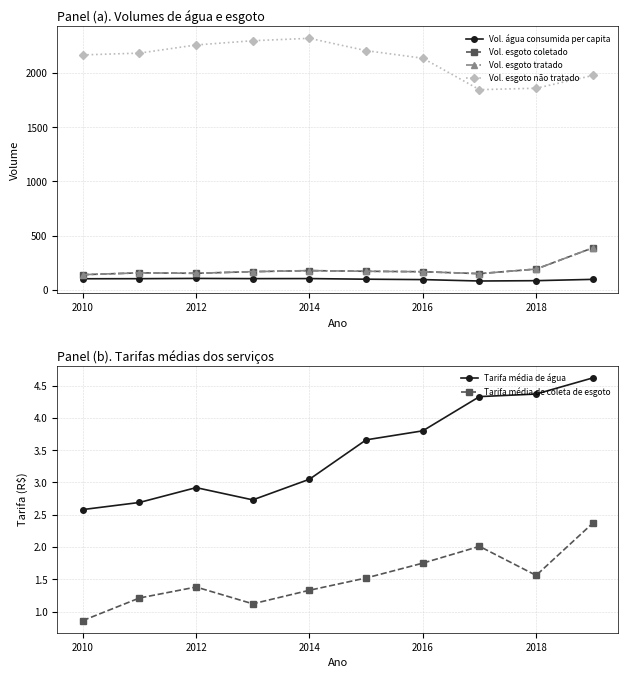

What is the sum of all Vol. esgoto não tratado values?

21261.8